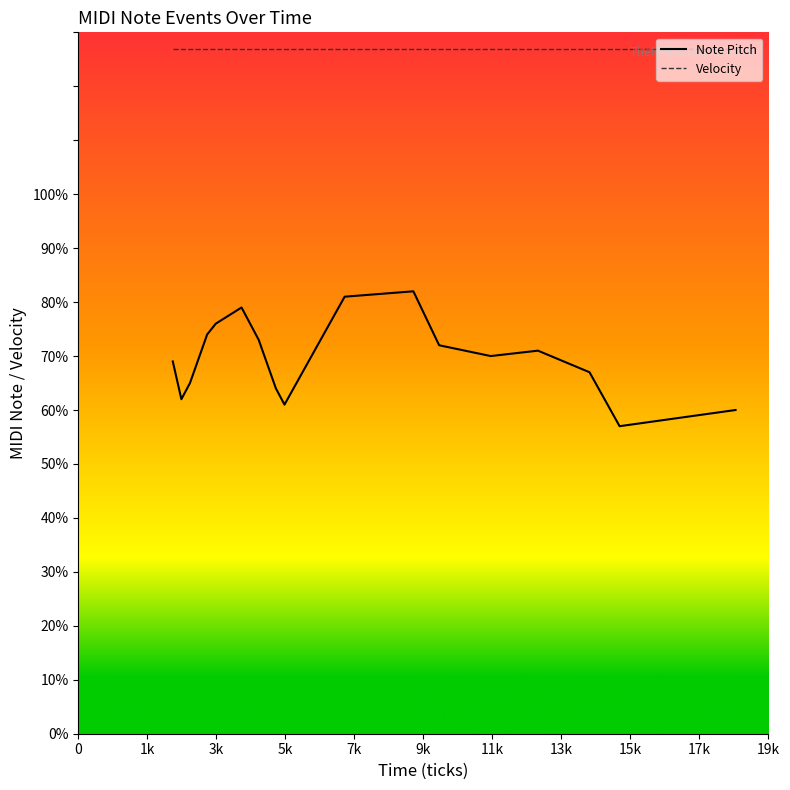

What is the smallest value displayed?

57